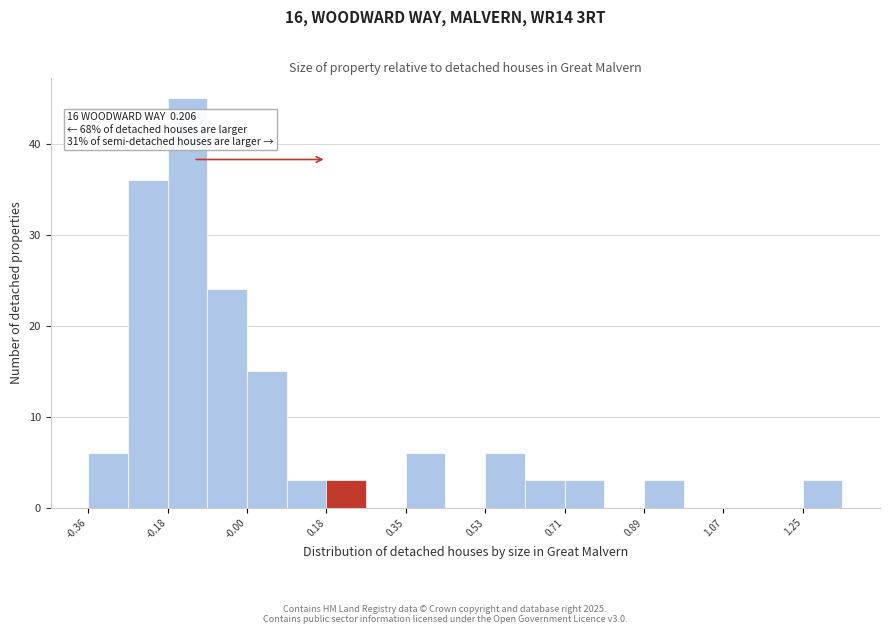

Over which range of the x-axis is the bar tallest?

-0.18 to -0.10